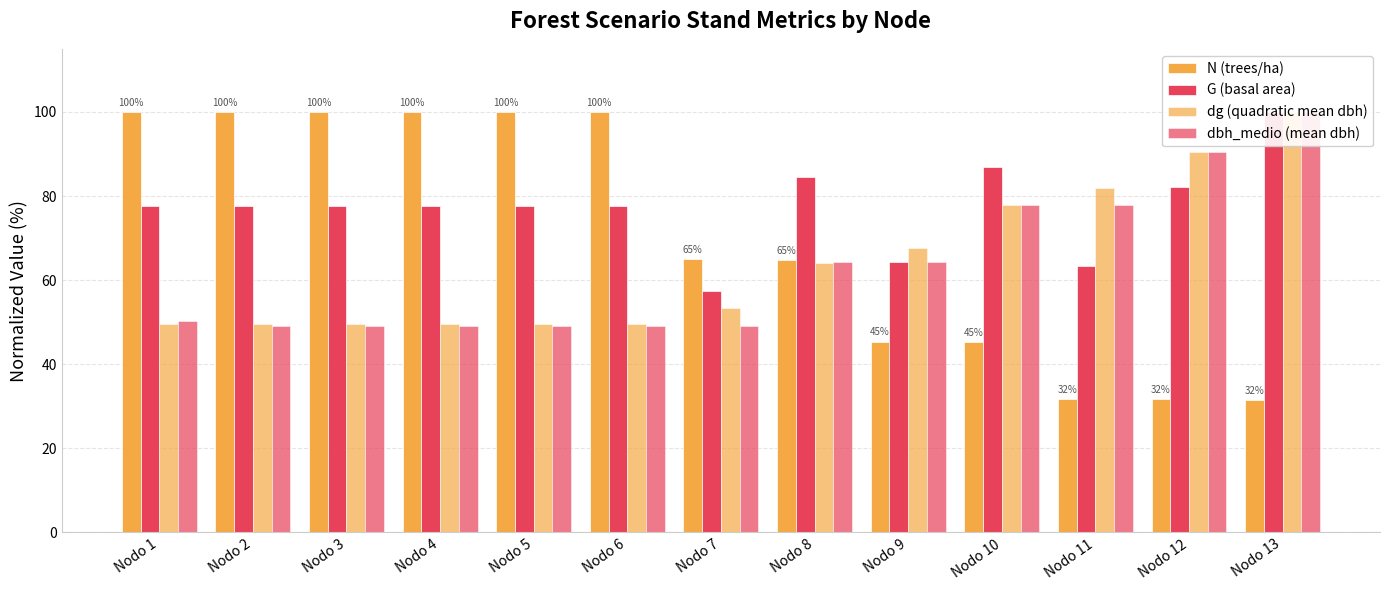

Reading left to right, transcribe all the data shown in this chart.

N (trees/ha): 100.0	100.0	100.0	100.0	100.0	100.0	65.0	64.8	45.4	45.3	31.7	31.6	31.5
G (basal area): 77.7	77.7	77.7	77.7	77.7	77.7	57.5	84.5	64.3	86.9	63.3	82.2	100.0
dg (quadratic mean dbh): 49.5	49.5	49.5	49.5	49.5	49.5	53.3	64.1	67.6	77.8	81.8	90.5	100.0
dbh_medio (mean dbh): 50.2	49.1	49.1	49.1	49.1	49.1	49.1	64.3	64.3	77.9	77.9	90.5	100.0